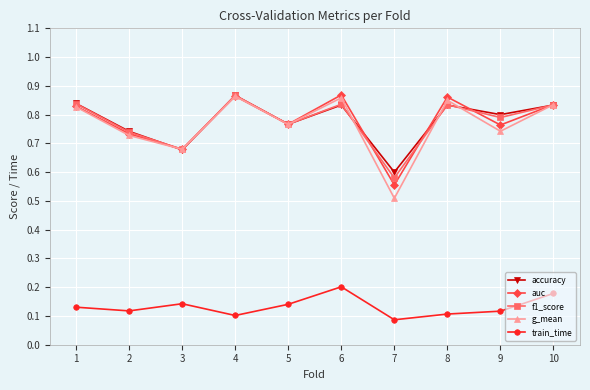

At which category does auc reach its first local valley?

3